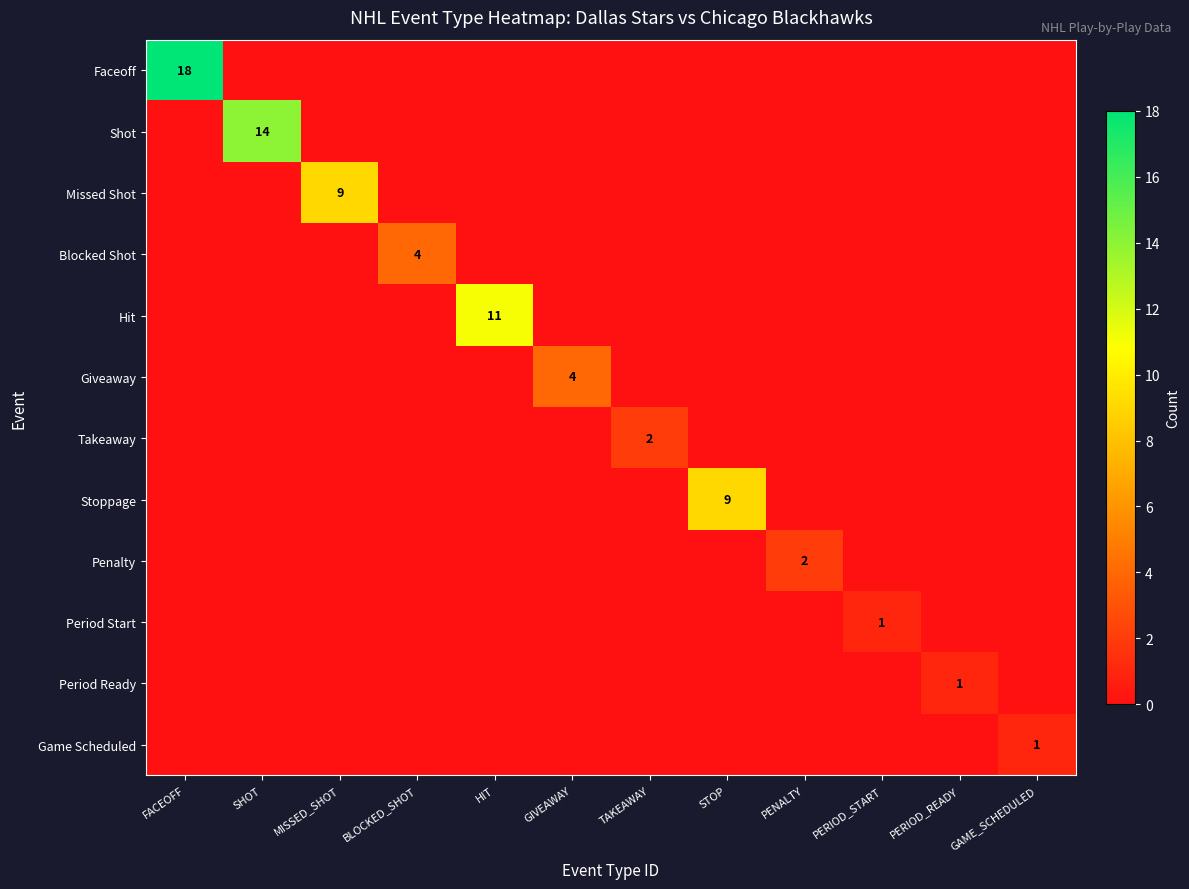

True or false: Missed Shot has a value of 4 at MISSED_SHOT.

False